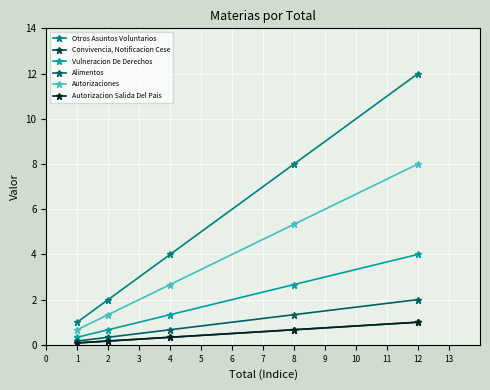

Reading left to right, extract all data points from this chart.

Otros Asuntos Voluntarios: 1.0	2.0	4.0	8.0	12.0
Convivencia, Notificacion Cese: 0.1	0.2	0.3	0.7	1.0
Vulneracion De Derechos: 0.3	0.7	1.3	2.7	4.0
Alimentos: 0.2	0.3	0.7	1.3	2.0
Autorizaciones: 0.7	1.3	2.7	5.3	8.0
Autorizacion Salida Del Pais: 0.1	0.2	0.3	0.7	1.0